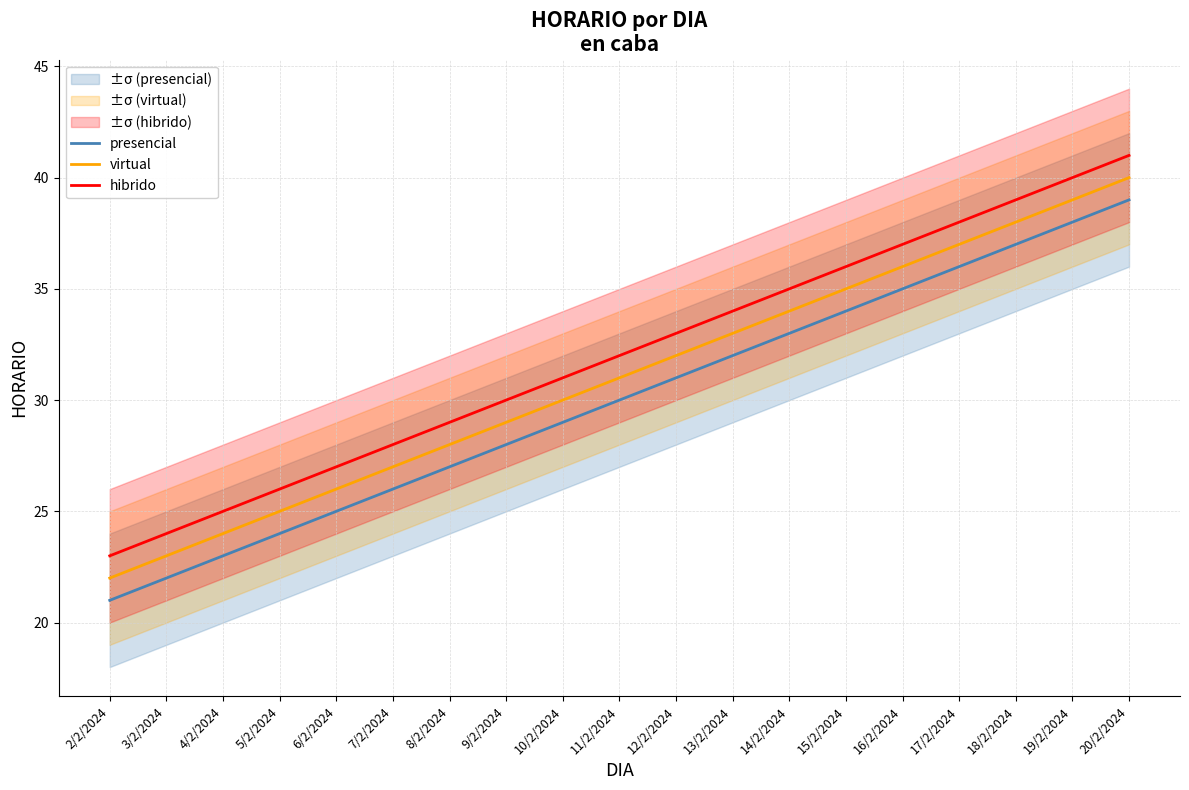

What is the average value of the hibrido series?

32